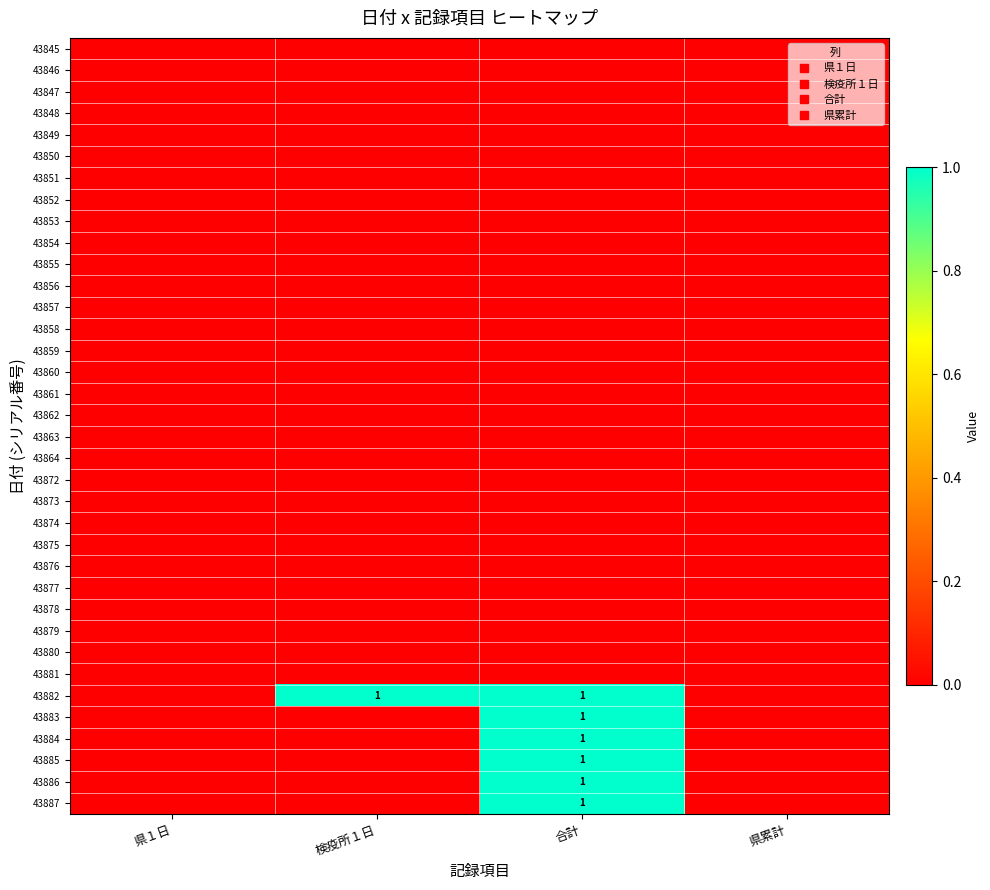

Is the value of 43864 at 県累計 greater than the value of 43873 at 県１日?

No